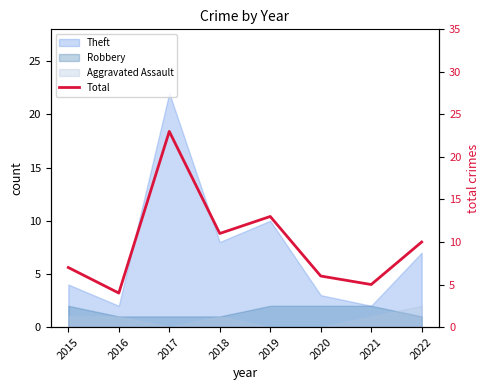

At which label does the data first exceed 10?

2017